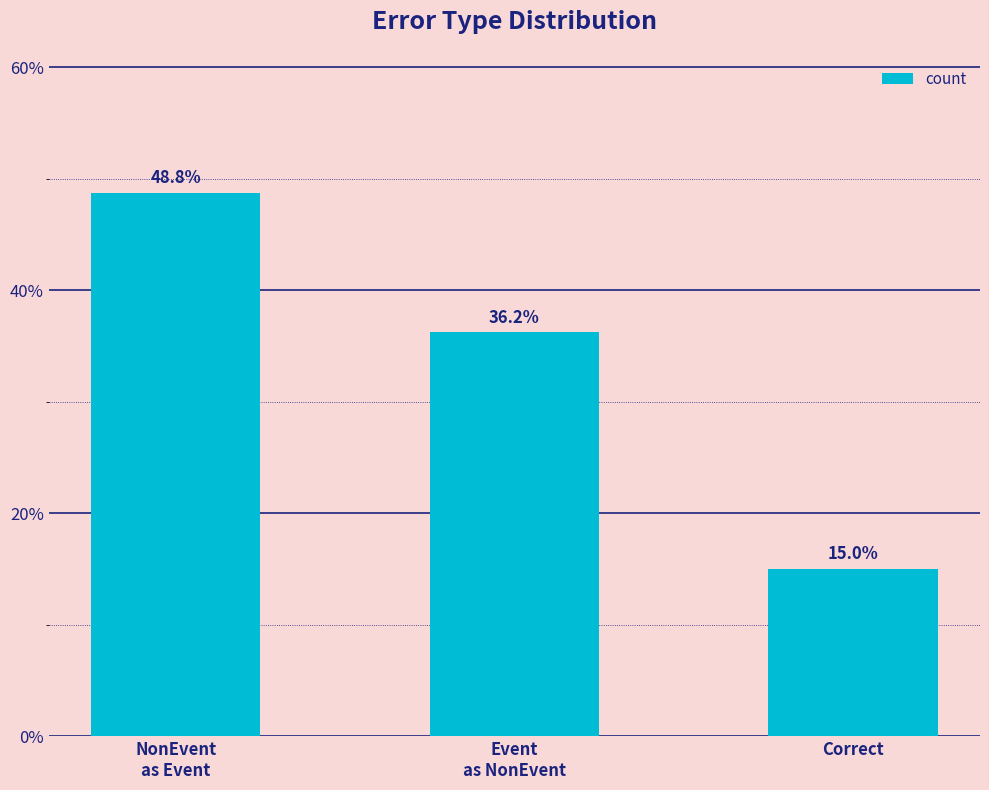

What is the sum of all values?

100.0